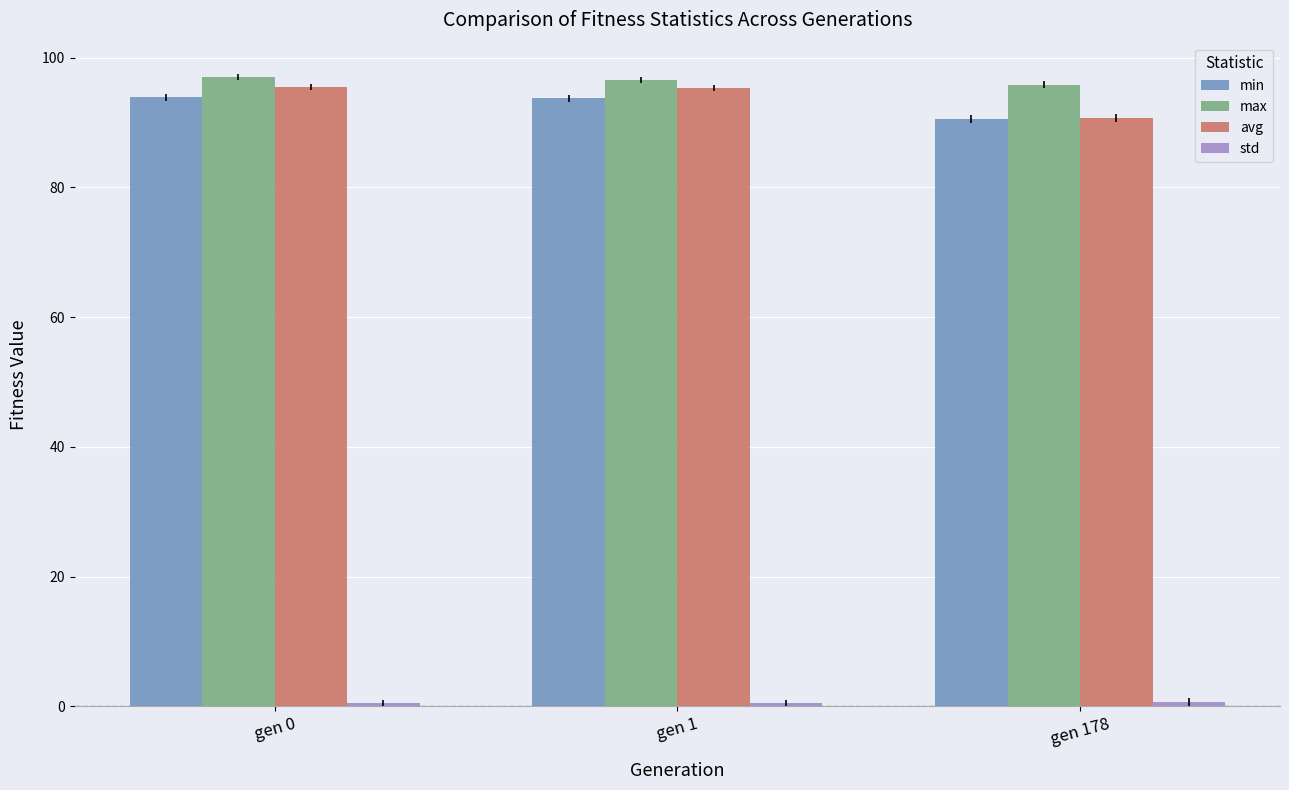

What is the minimum value shown in the chart?

0.5